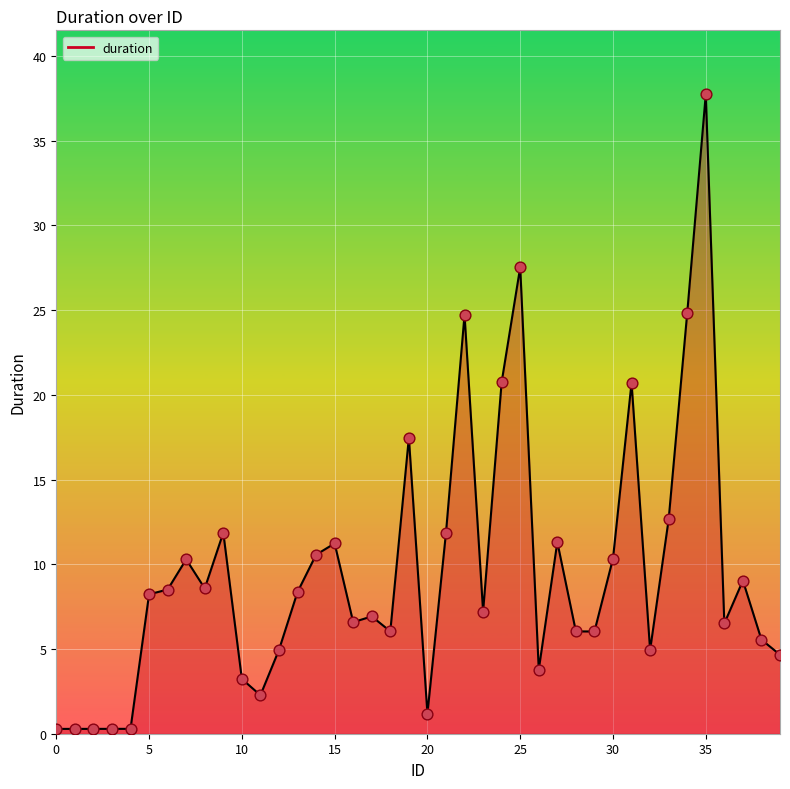

What is the difference between the maximum and minimum values?

37.5